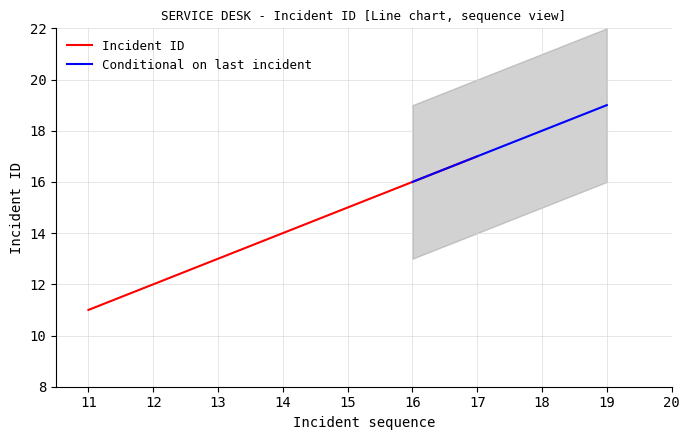

Is it true that Incident ID equals 12 at 12?

True